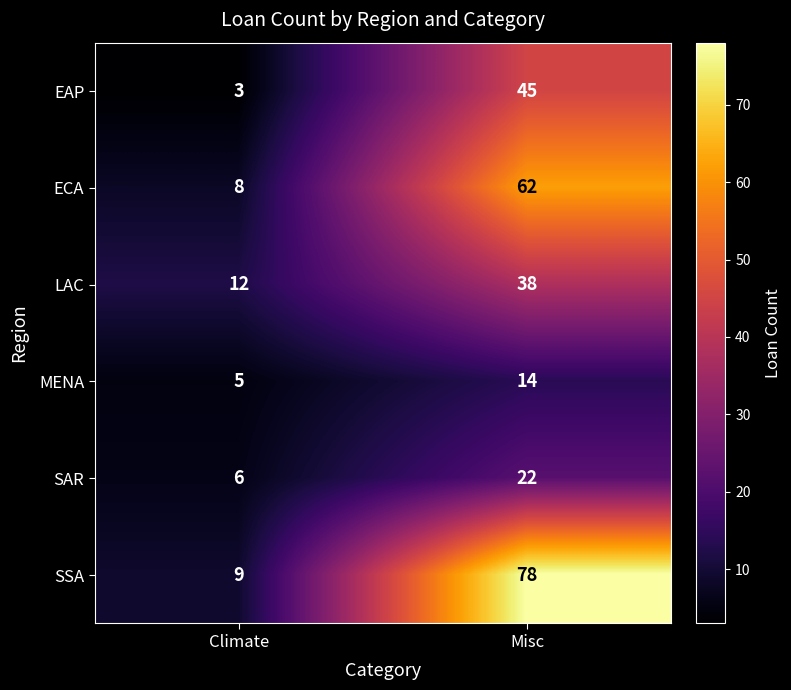

At Misc, list the series in order from largest to smallest.

SSA, ECA, EAP, LAC, SAR, MENA